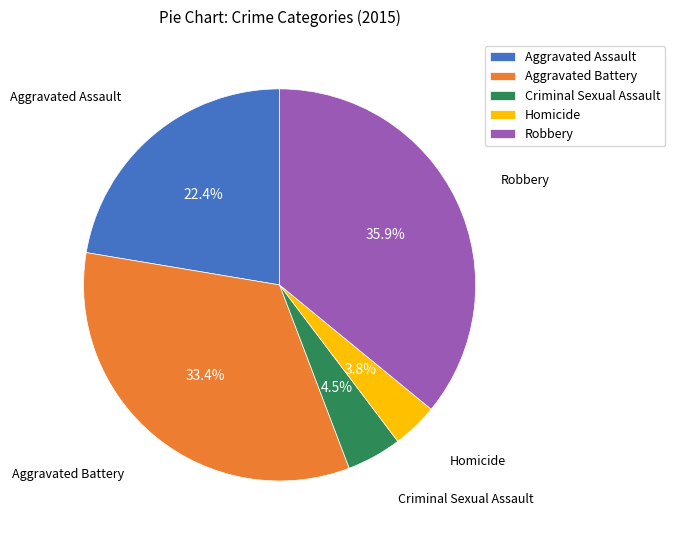

The Criminal Sexual Assault slice represents 18% of the pie. True or false?

False